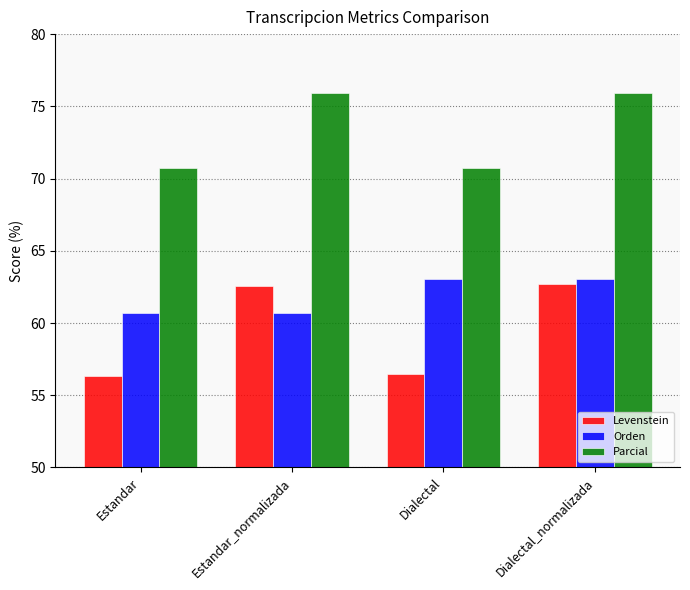

What is the difference between the maximum and minimum values in the Parcial series?

5.2